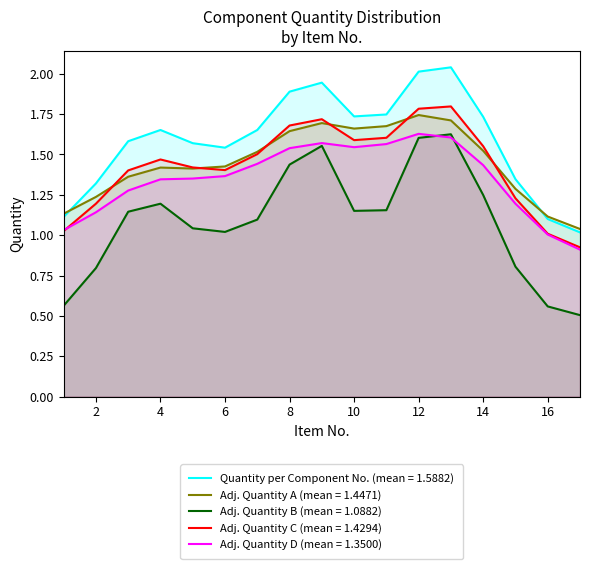

True or false: Adj. Quantity D (mean = 1.3500) and Adj. Quantity A (mean = 1.4471) cross at least once.

False